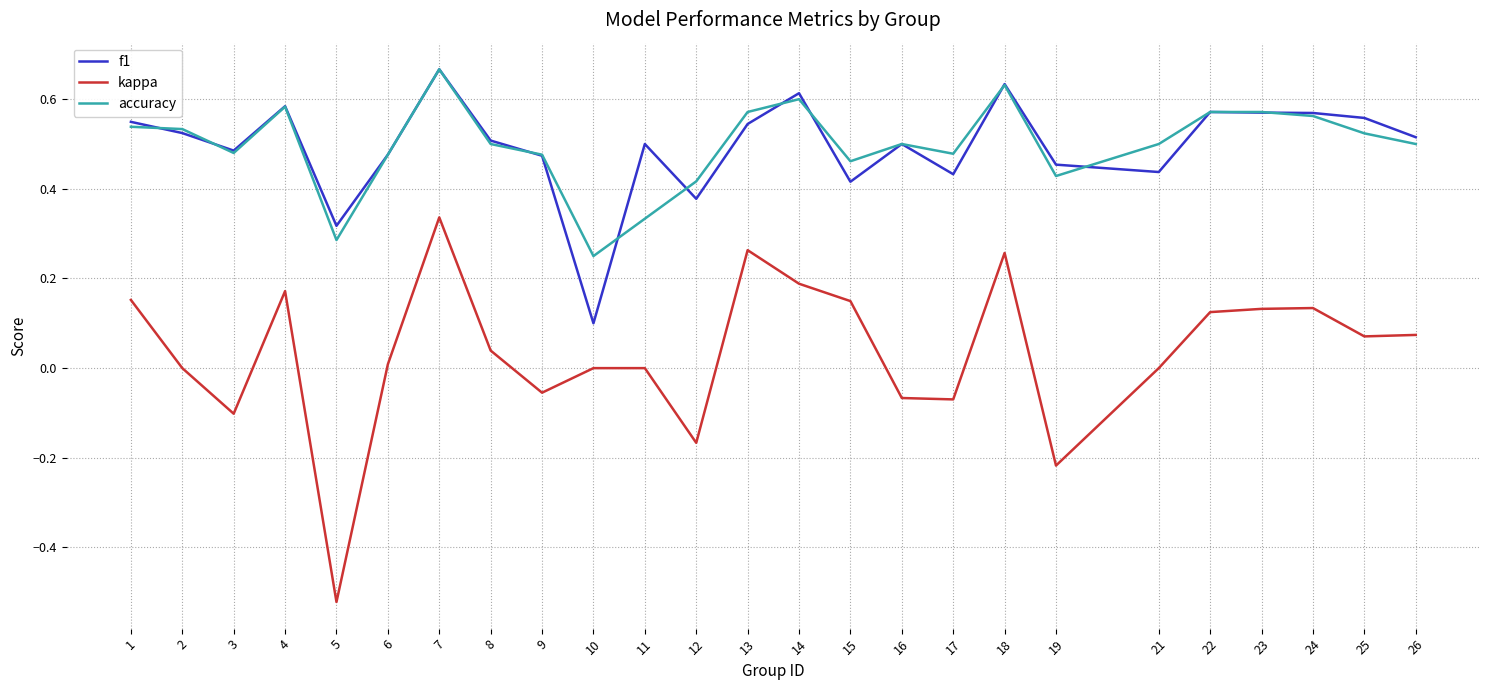

The value of kappa at 4 is 0.1. True or false?

False